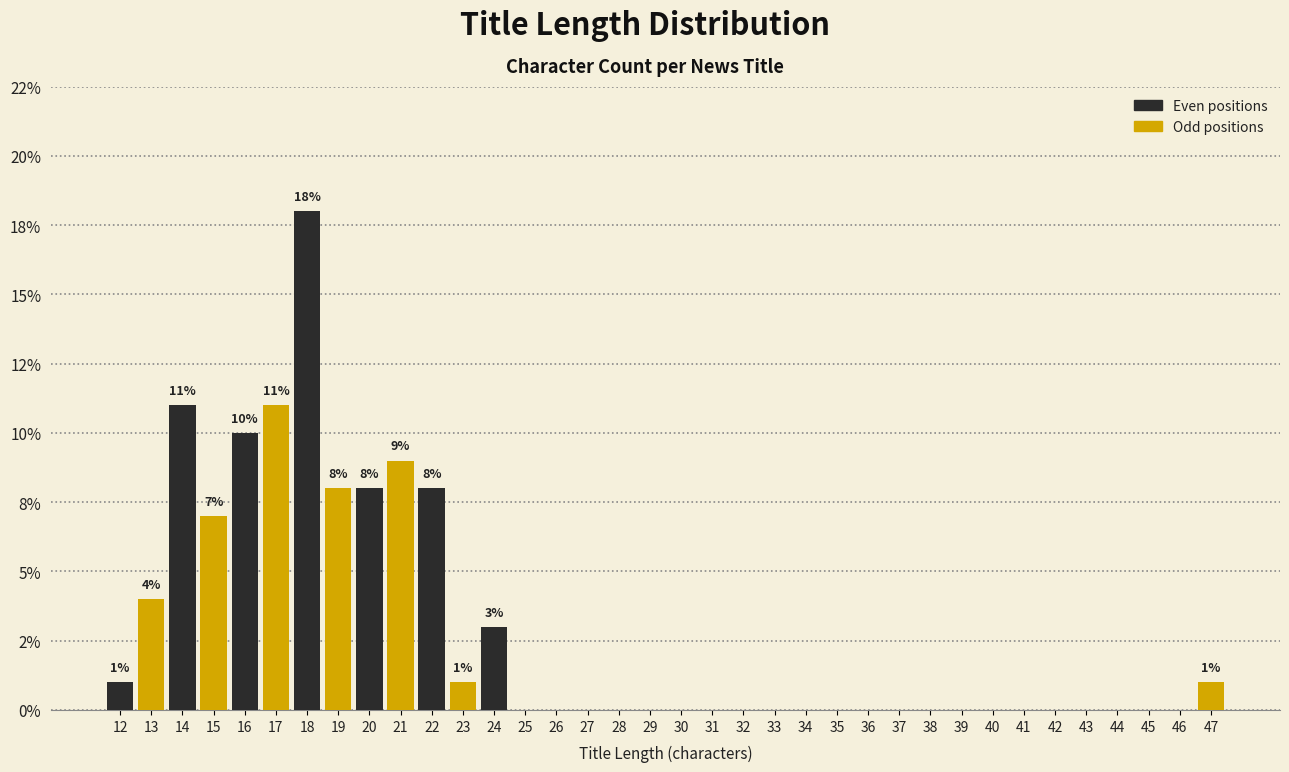

Are the bars horizontal?

No